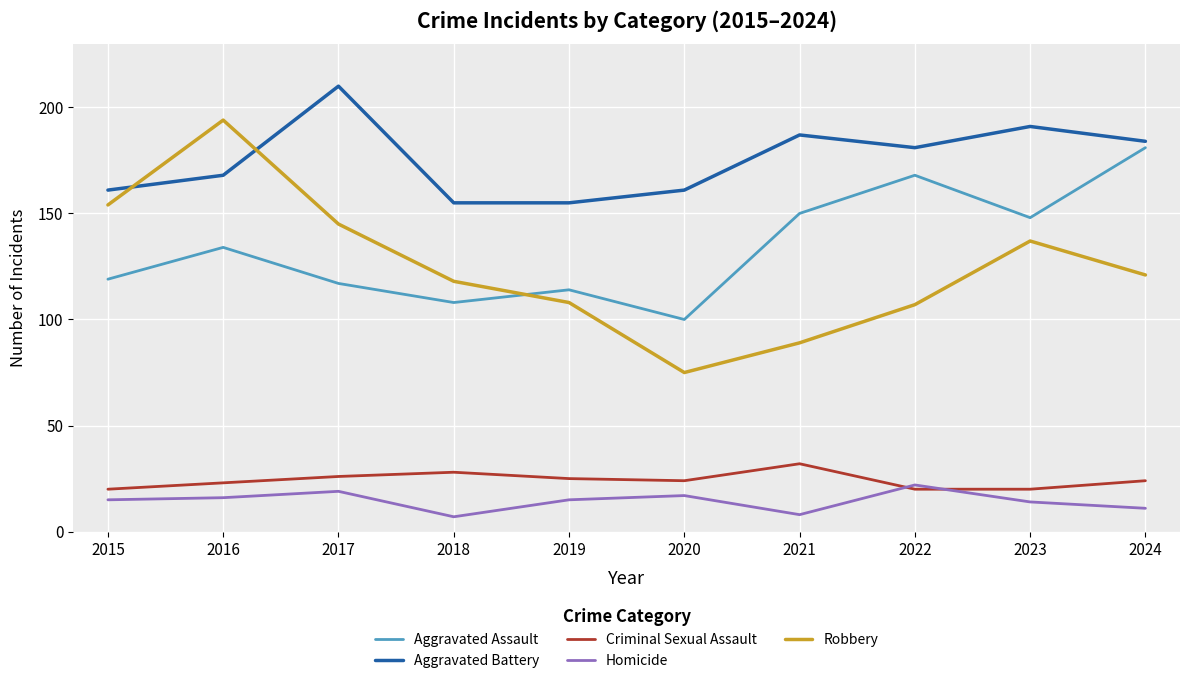

What is the approximate value of Aggravated Battery at 2021, to the nearest 5?

185